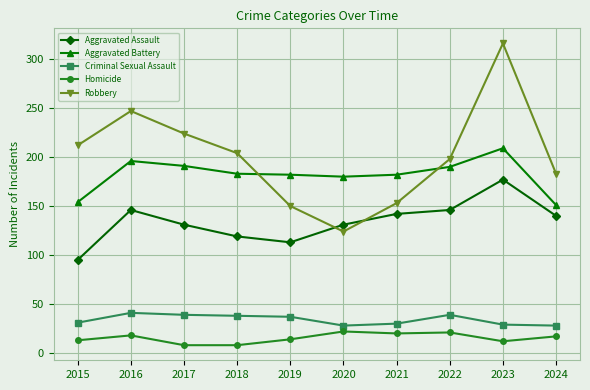

At which category does Robbery reach its first local peak?

2016